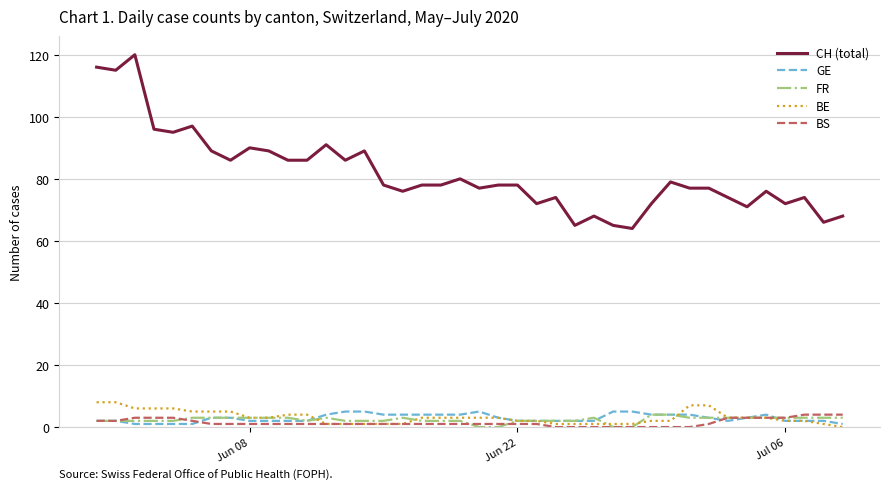

True or false: CH (total) and BS cross at least once.

False